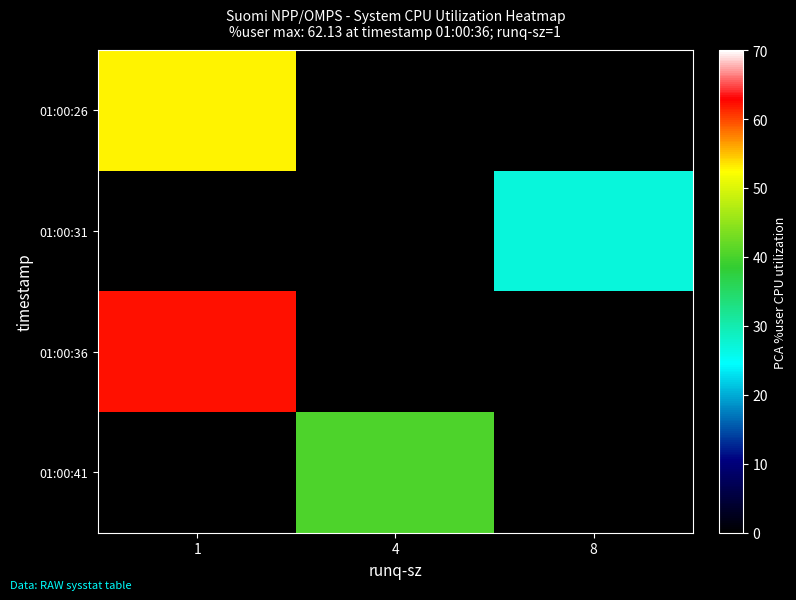

At 8, list the series in order from smallest to largest.

01:00:26, 01:00:31, 01:00:36, 01:00:41